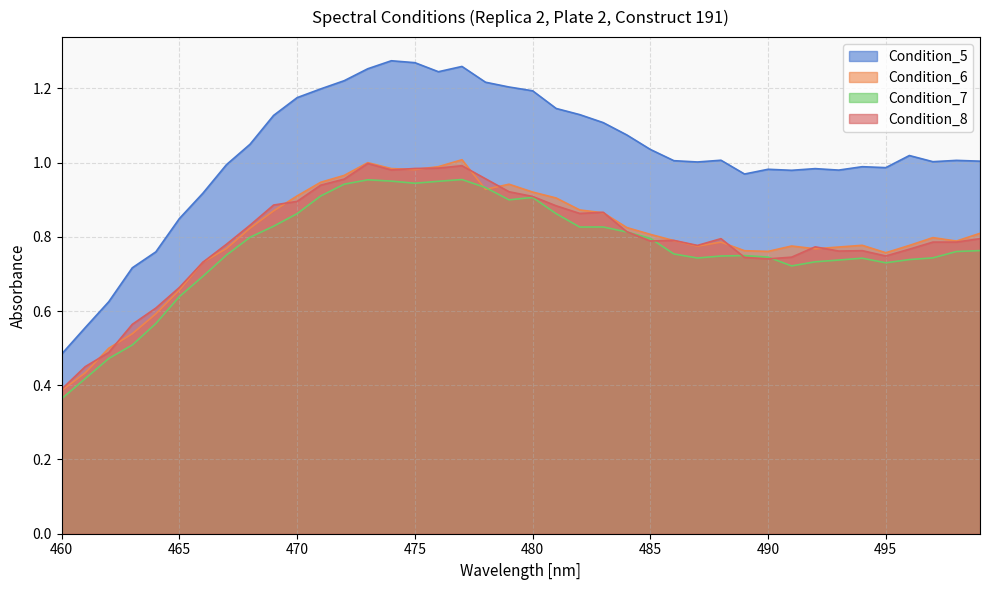

How many interior local valleys does the Condition_7 series have?

6